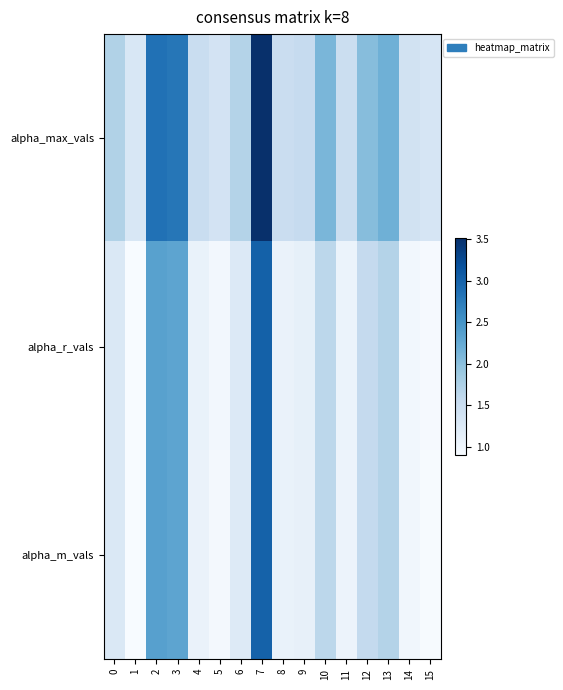

Reading left to right, transcribe all the data shown in this chart.

alpha_max_vals: 0=1.7	1=1.3	2=2.9	3=2.8	4=1.5	5=1.4	6=1.7	7=3.5	8=1.5	9=1.5	10=2.1	11=1.5	12=2.0	13=2.2	14=1.4	15=1.3
alpha_r_vals: 0=1.3	1=0.9	2=2.4	3=2.3	4=1.1	5=1.0	6=1.2	7=3.0	8=1.1	9=1.1	10=1.6	11=1.1	12=1.6	13=1.7	14=1.0	15=0.9
alpha_m_vals: 0=1.3	1=0.9	2=2.4	3=2.3	4=1.1	5=0.9	6=1.2	7=3.0	8=1.1	9=1.1	10=1.6	11=1.0	12=1.6	13=1.7	14=1.0	15=0.9